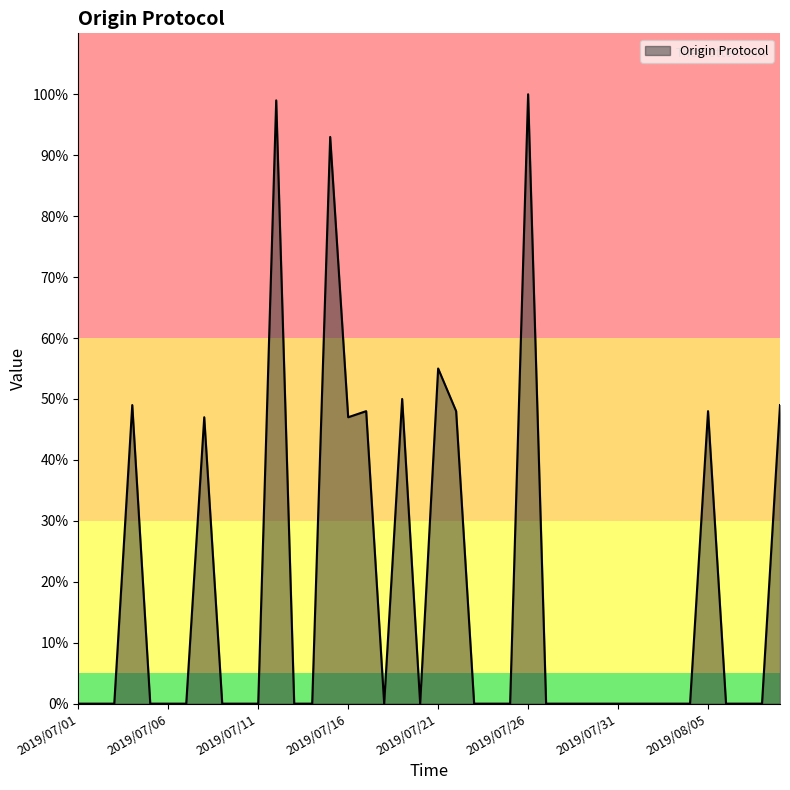

What is the greatest value displayed?

100